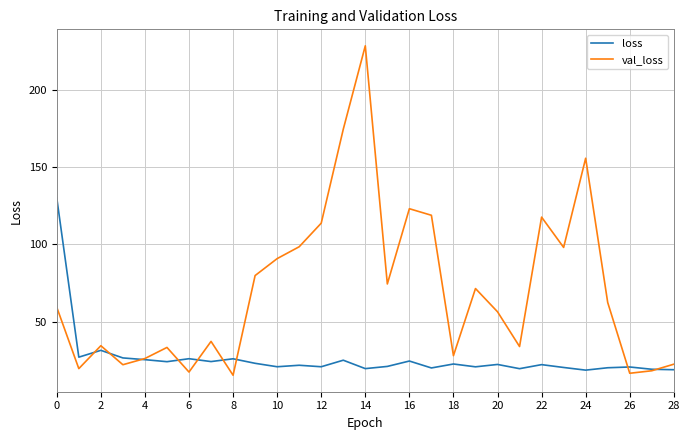

In loss, how many points are lower than both neighbors (excluding endpoints)?

10